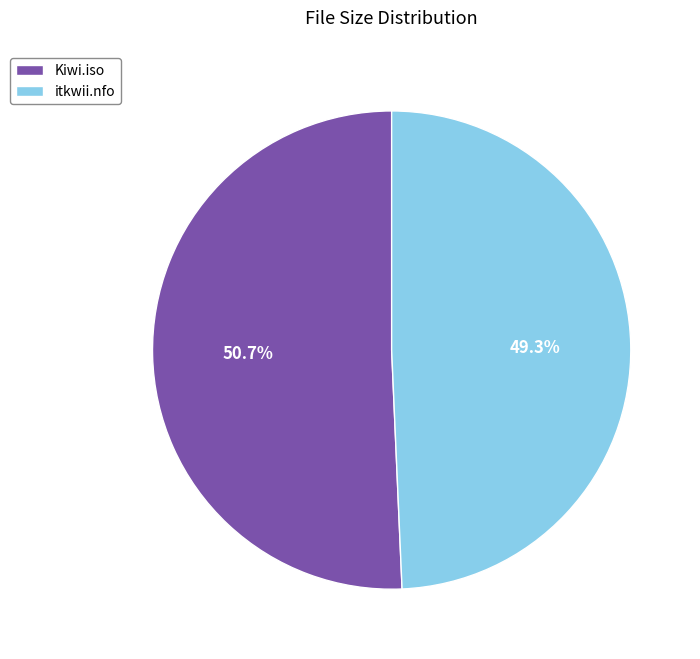

Combined, do Kiwi.iso and itkwii.nfo account for over 50%?

Yes